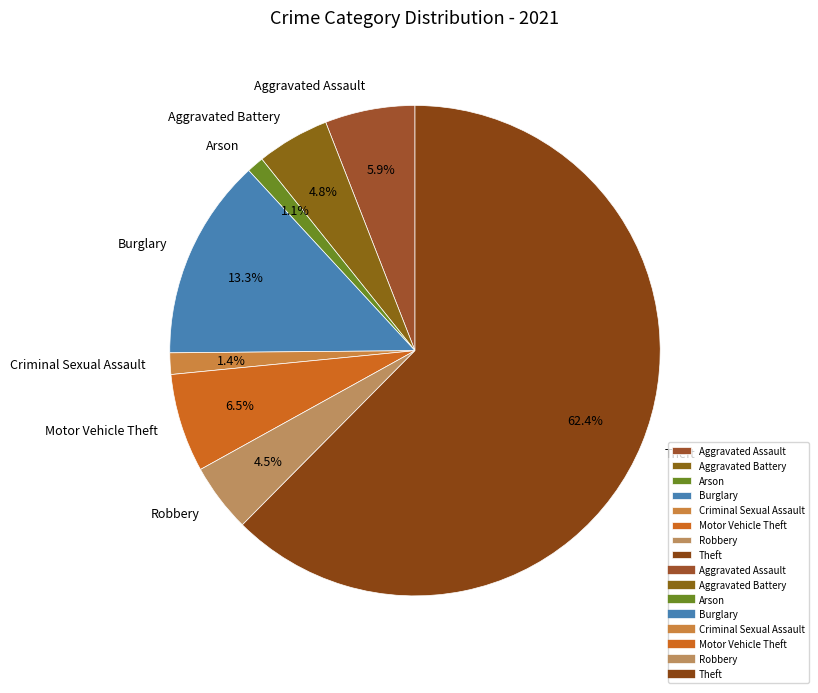

What portion of the pie excludes Aggravated Battery?

95.2%